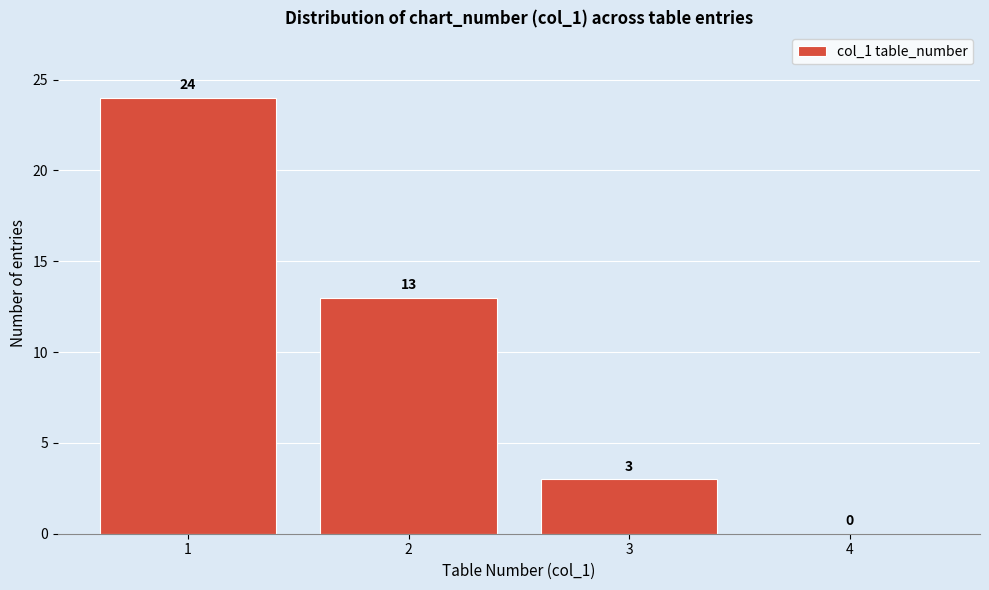

Reading left to right, transcribe all the data shown in this chart.

1=24	2=13	3=3	4=0